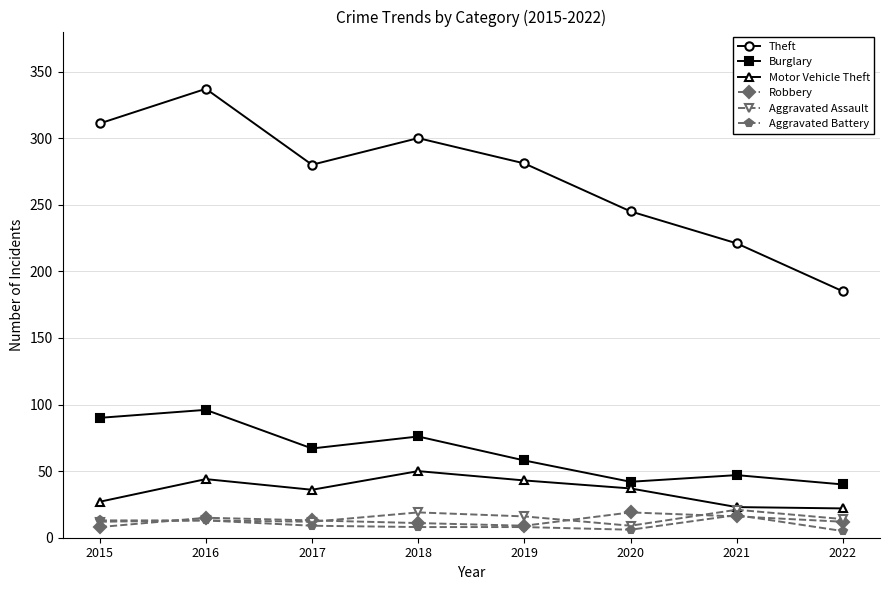

Read the Theft value at 2022, to the nearest 5.

185